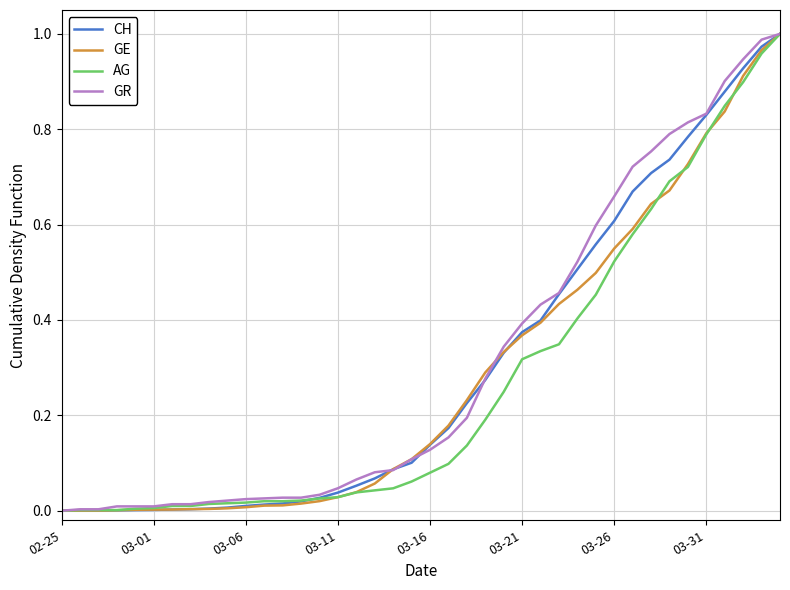

How many categories are shown in the chart?

40